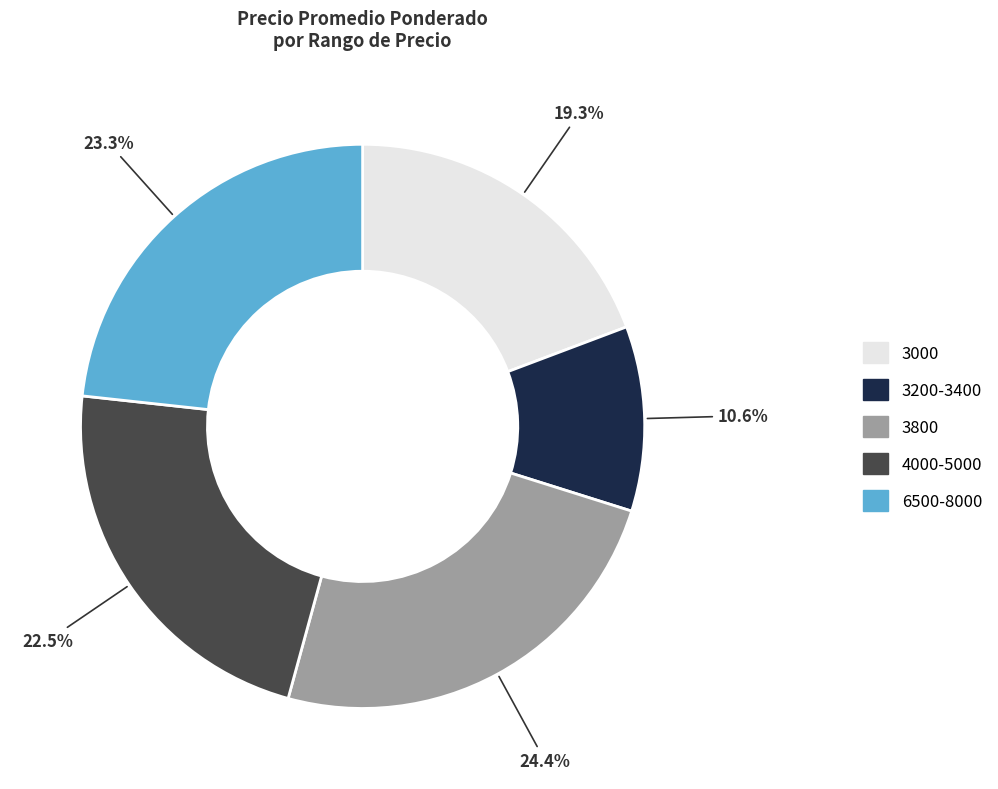

Is there a majority slice in this chart?

No